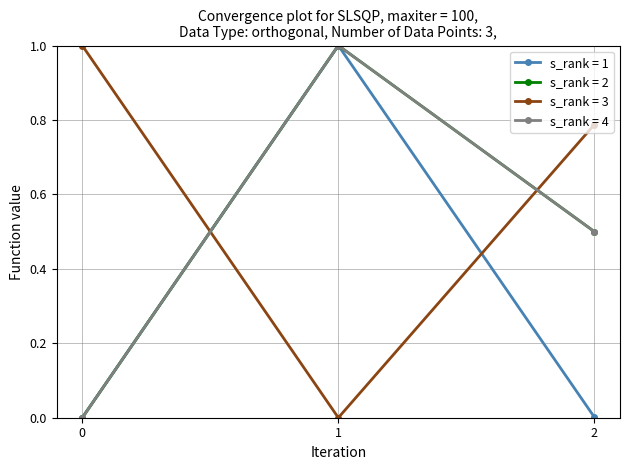

Count the number of data series in this chart.

4